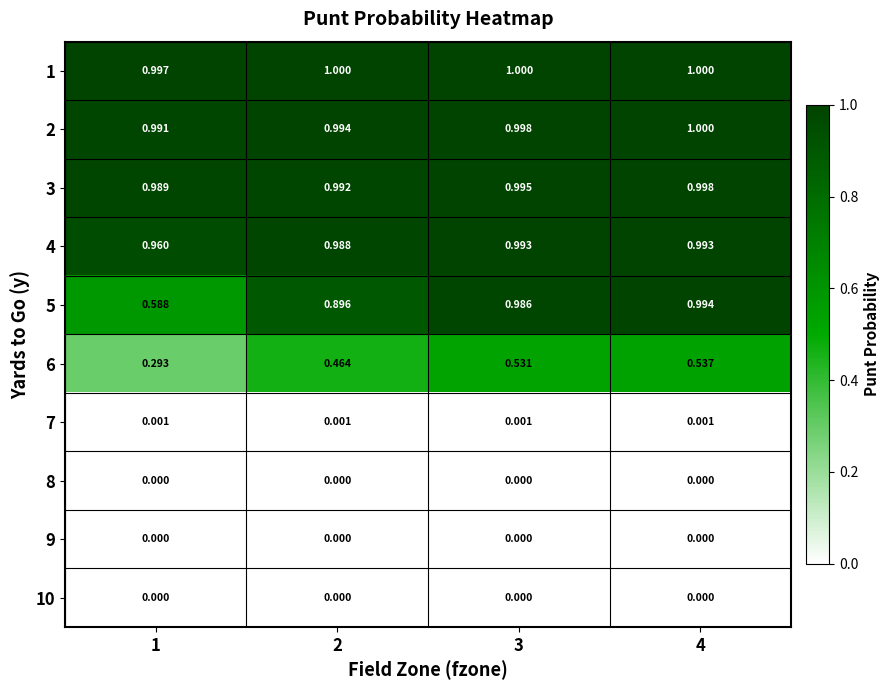

Is the value of 10 at 4 greater than the value of 2 at 2?

No